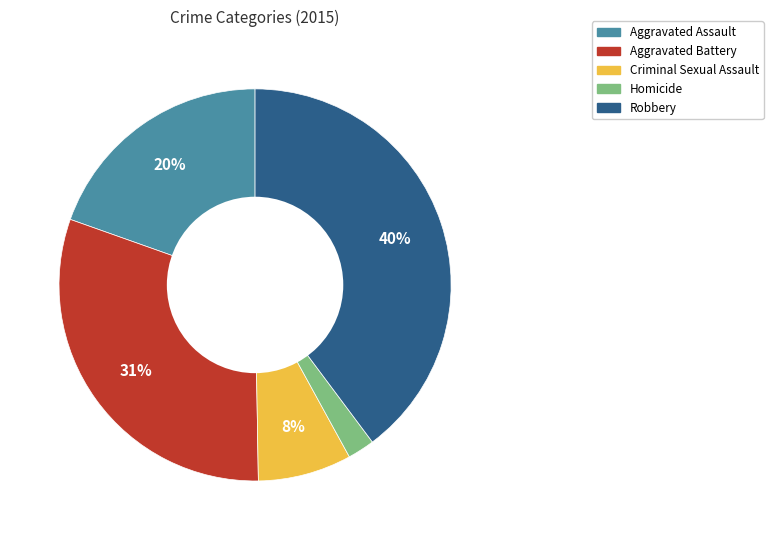

What is the smallest slice in the pie chart?

Homicide